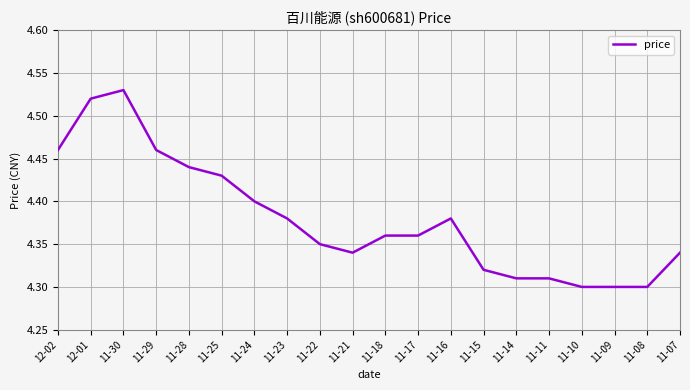

What is the sum of all values?

87.6